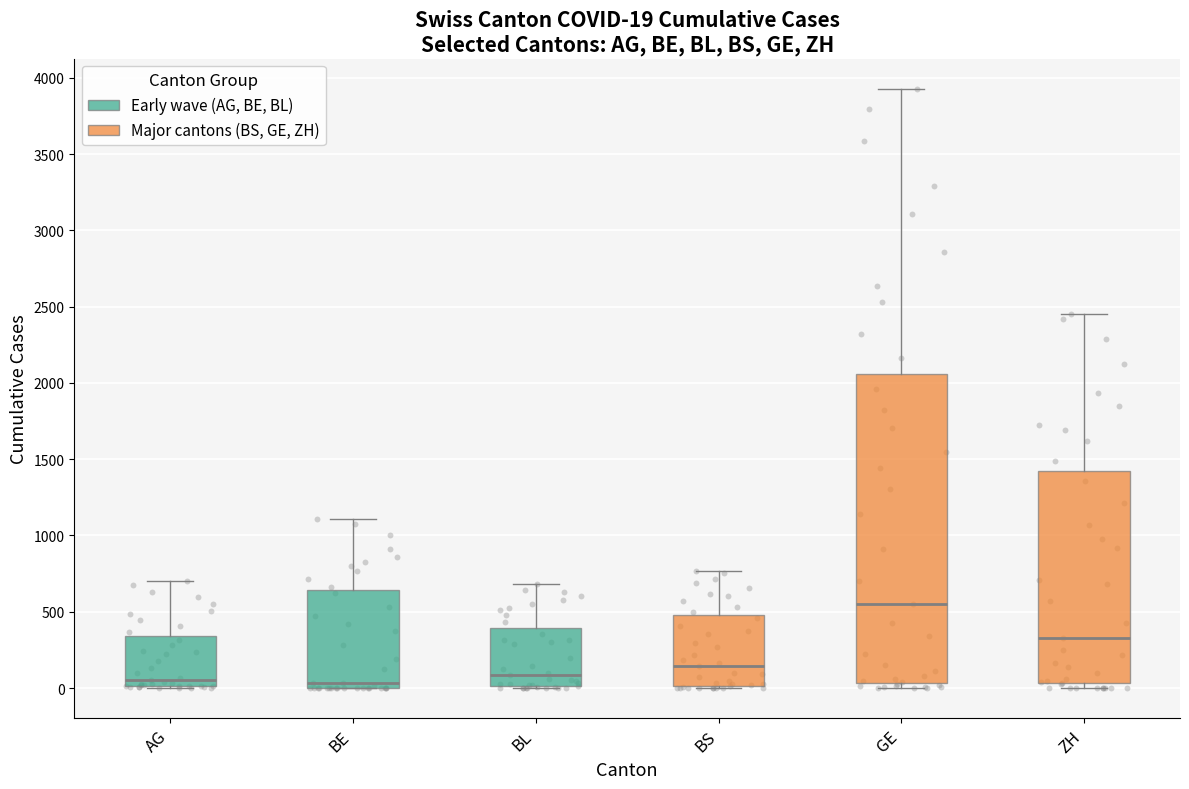

Comparing the boxes themselves (not the whiskers), which one is the tallest?

GE